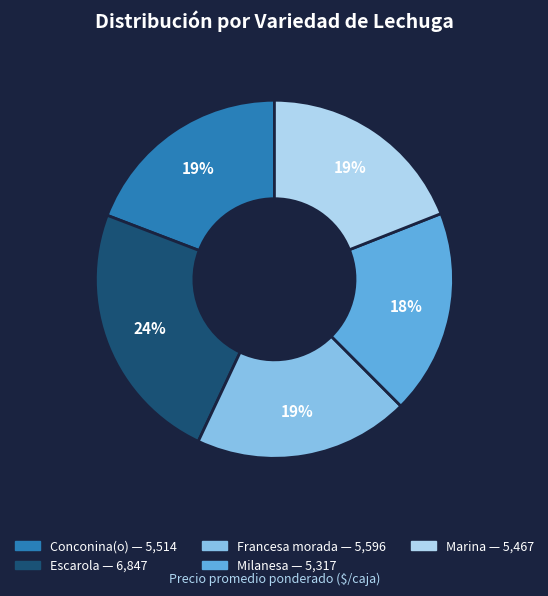

How many segments does this pie chart have?

5